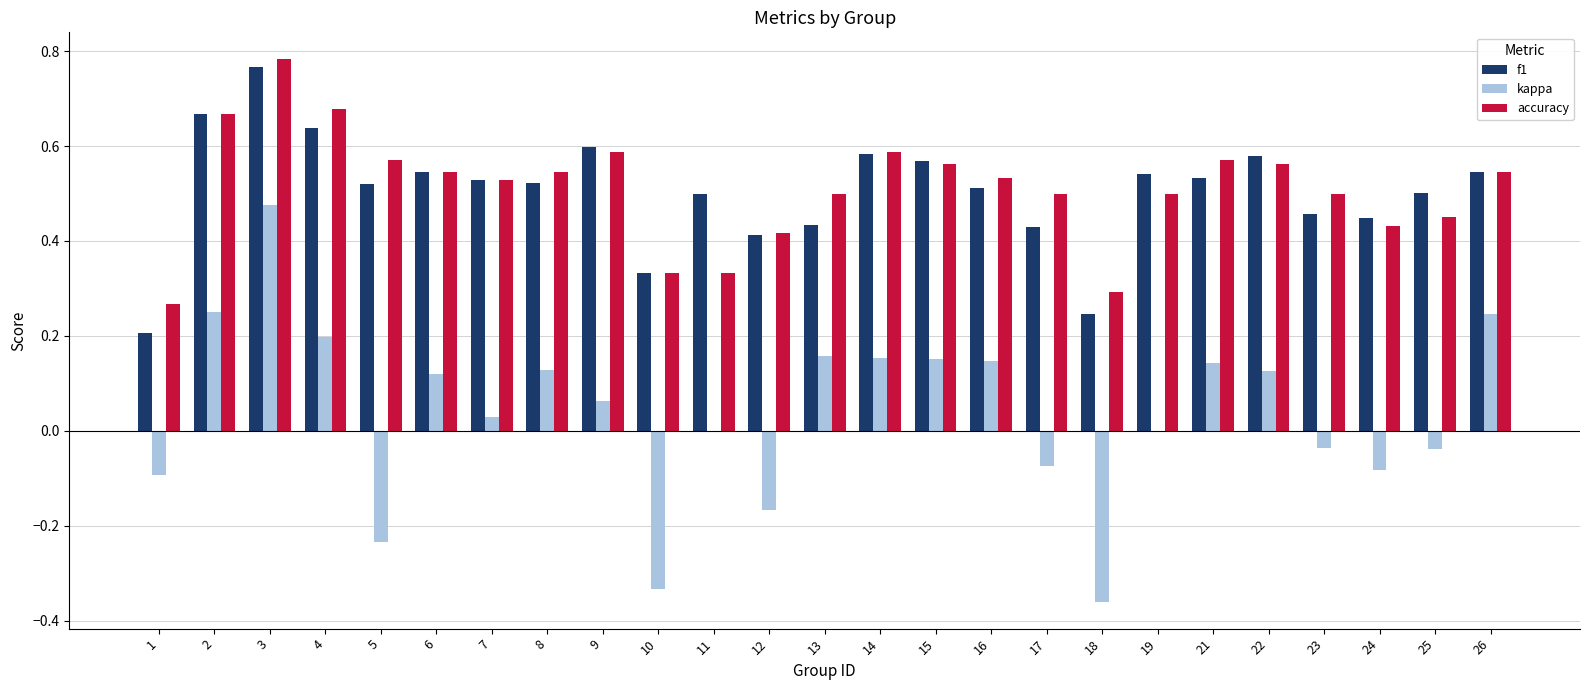

Are the bars horizontal?

No